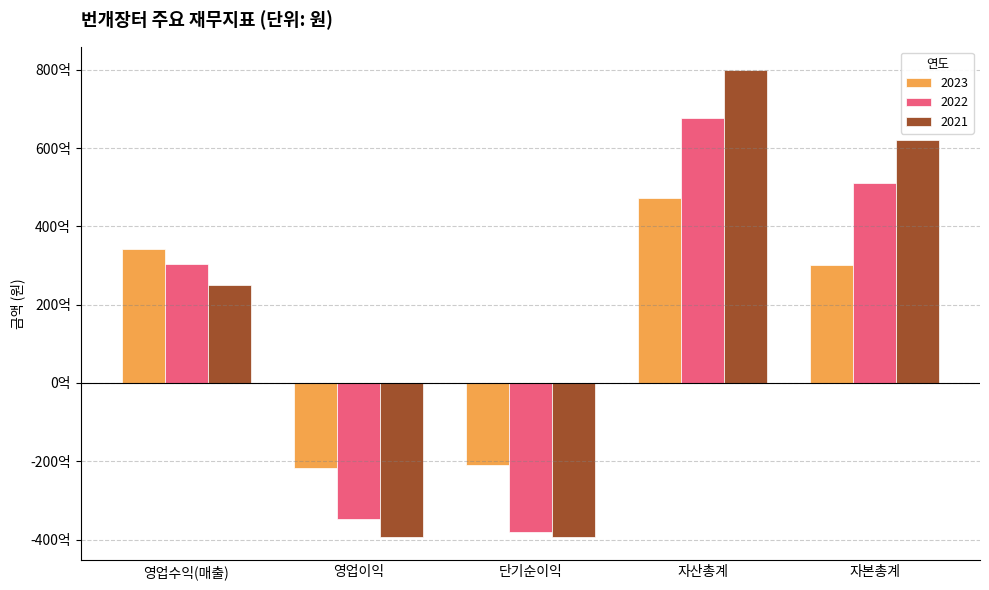

True or false: 2022 has a value of 67583349205 at 자산총계.

True